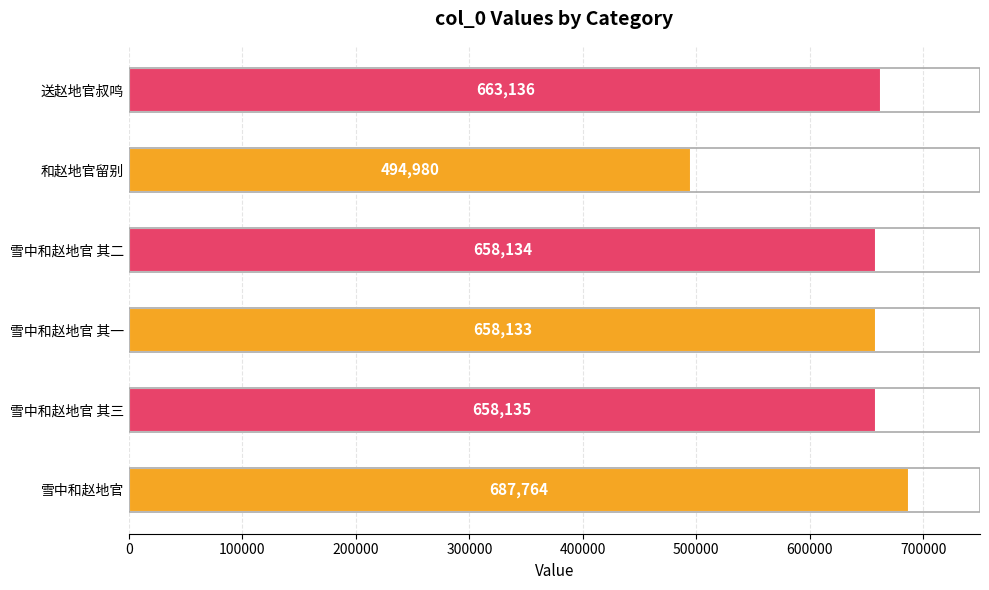

The value at 雪中和赵地官 其二 is 658134. True or false?

True